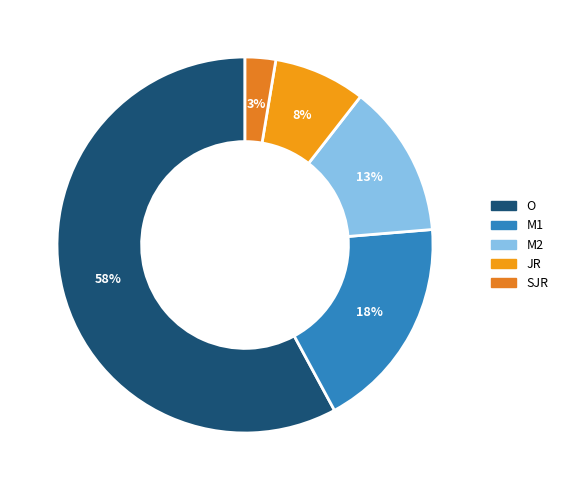

Which slice is the largest?

O